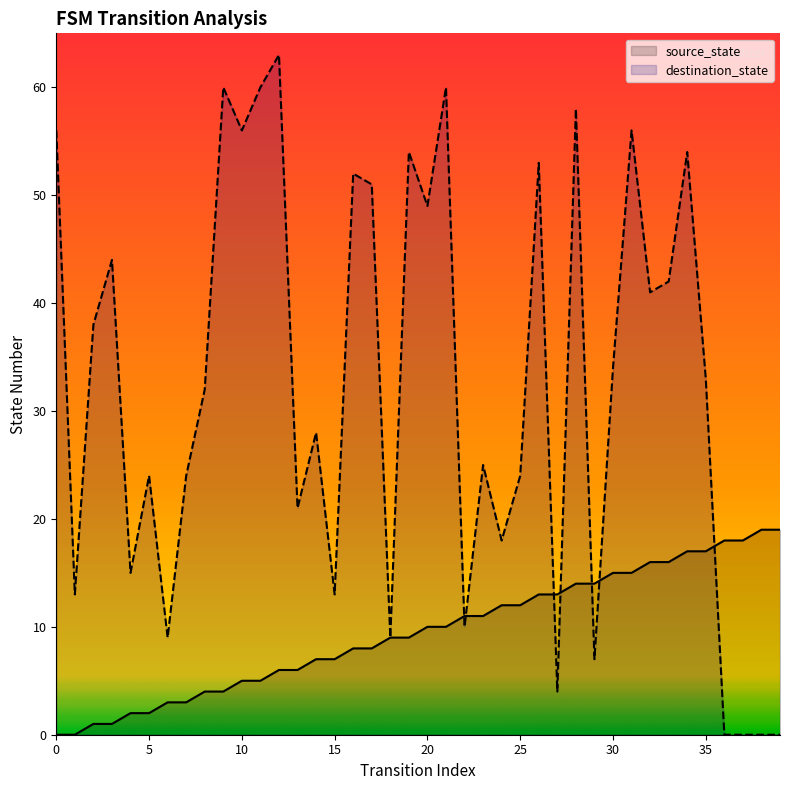

Is the value of source_state at 1 greater than the value of destination_state at 11?

No